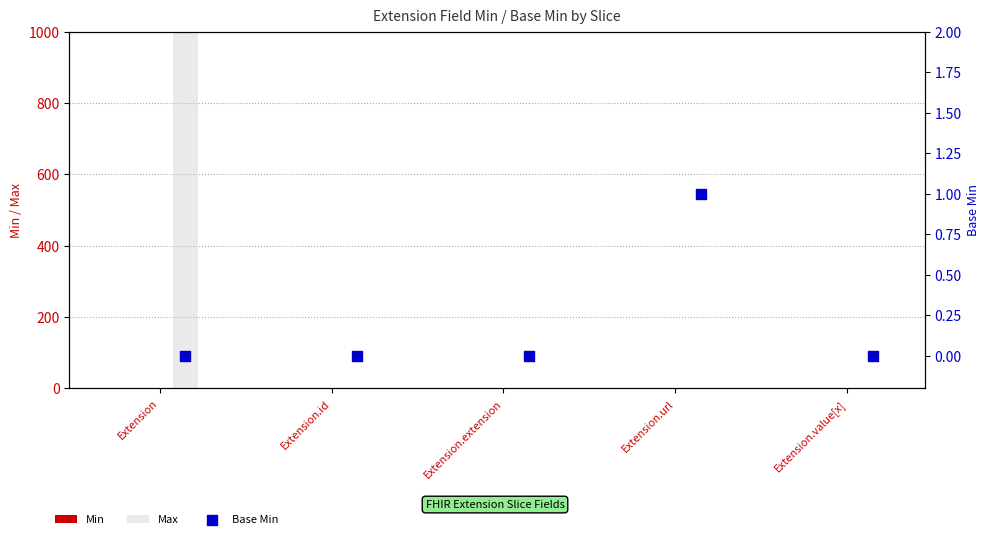

Which series has the largest total across all categories?

Max